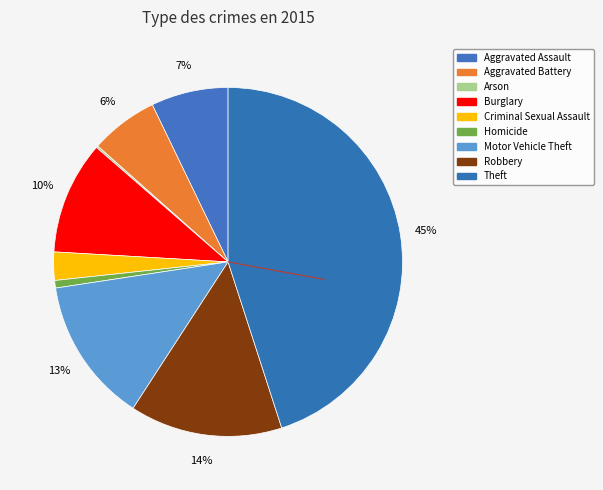

What is the smallest slice in the pie chart?

Arson